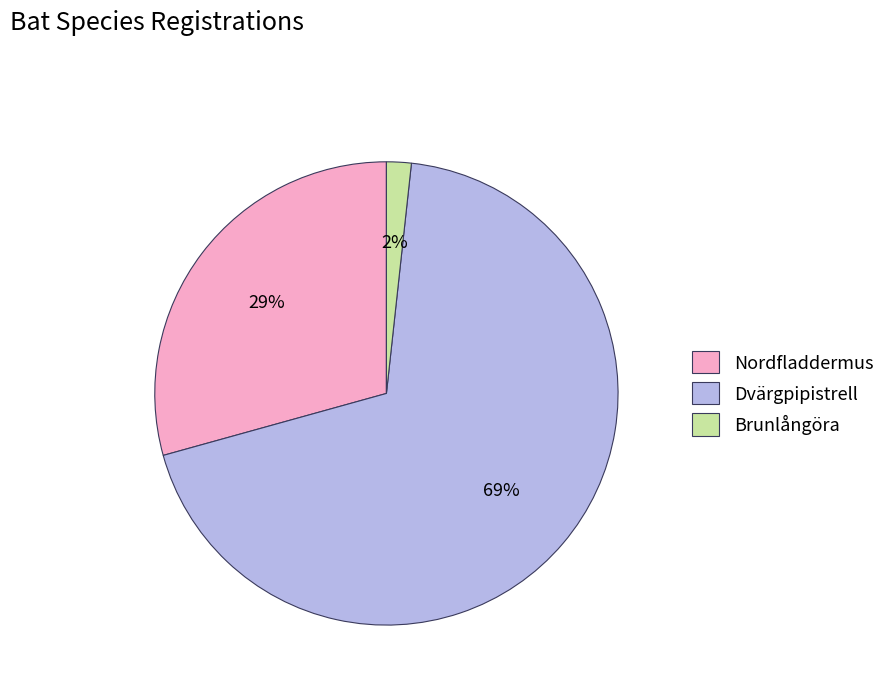

How many segments does this pie chart have?

3